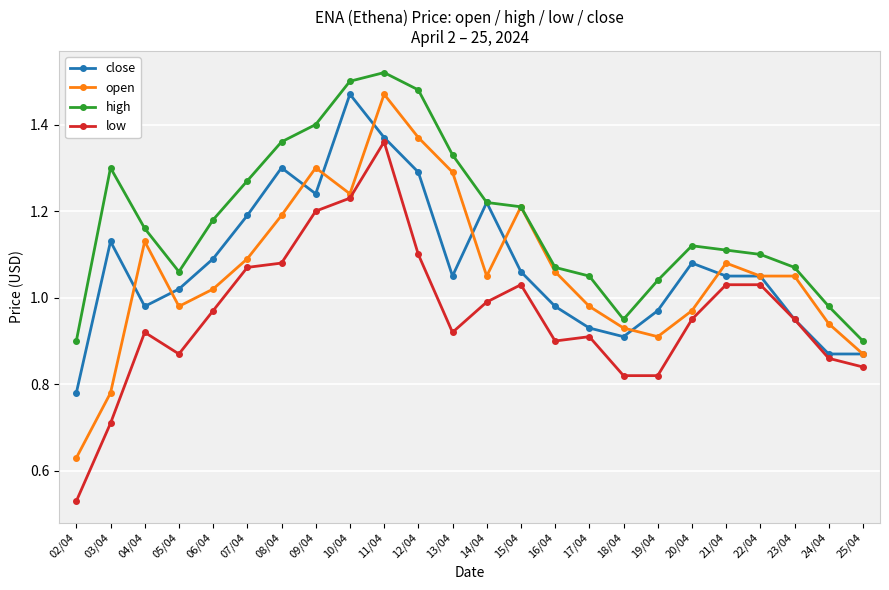

Which series has the largest range (max minus min)?

open